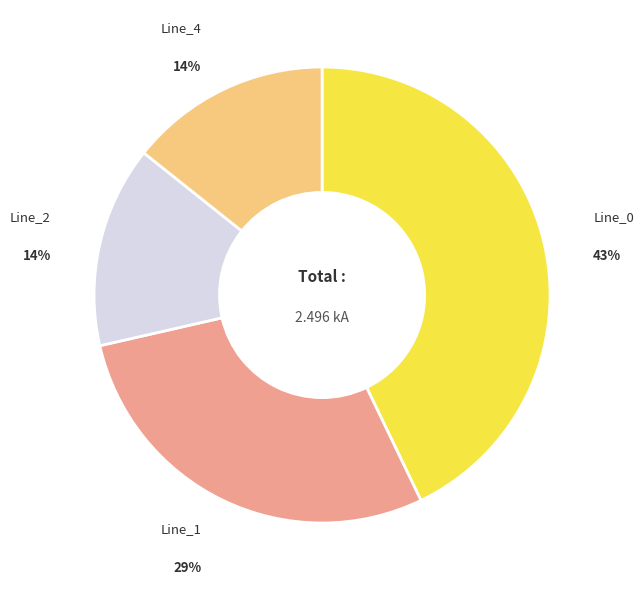

Is there a majority slice in this chart?

No